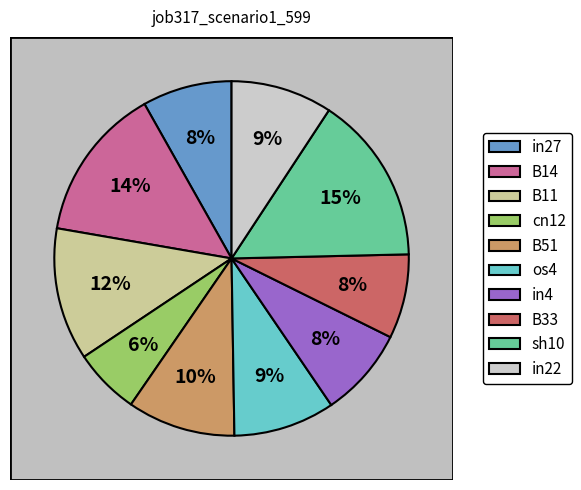

How much of the chart is everything except in4?

91.8%